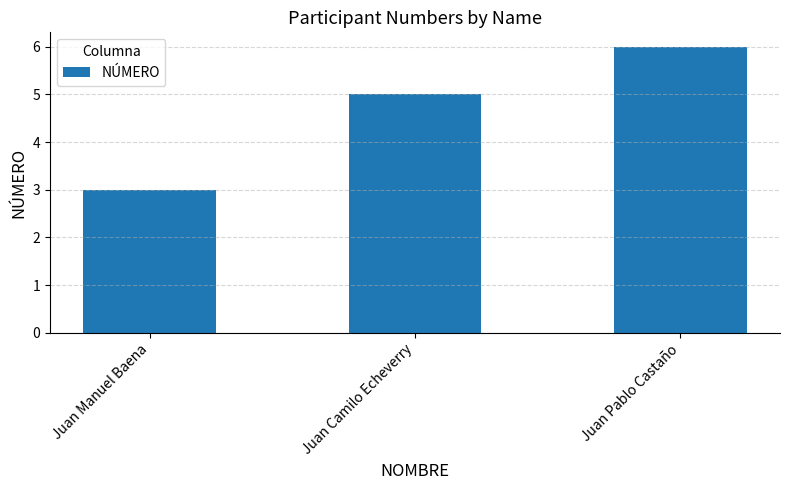

What is the sum of the values at Juan Pablo Castaño and Juan Camilo Echeverry?

11